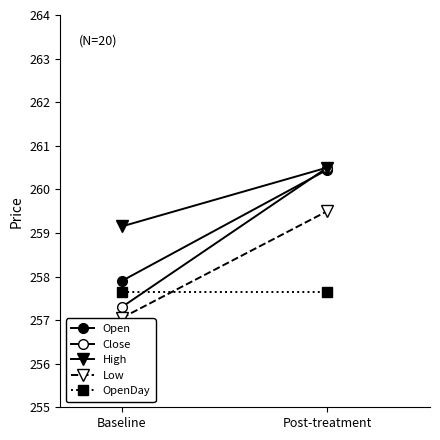

What is the total value across all series at Post-treatment?

1298.6